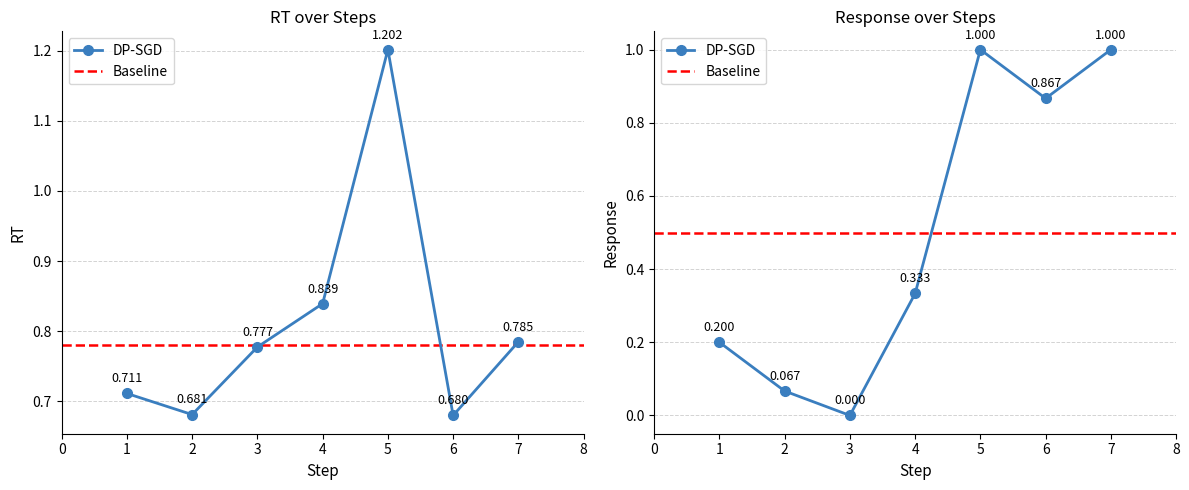

True or false: response and RT intersect in this chart.

True